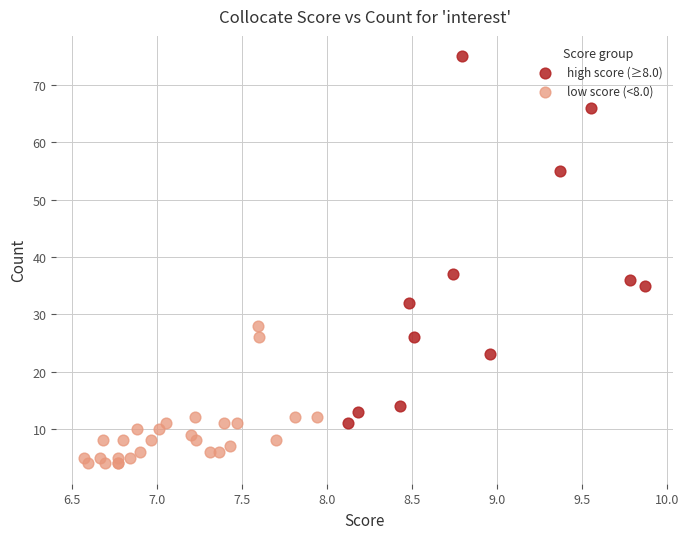

Which series has the largest Y range (max minus min)?

high score (≥8.0)